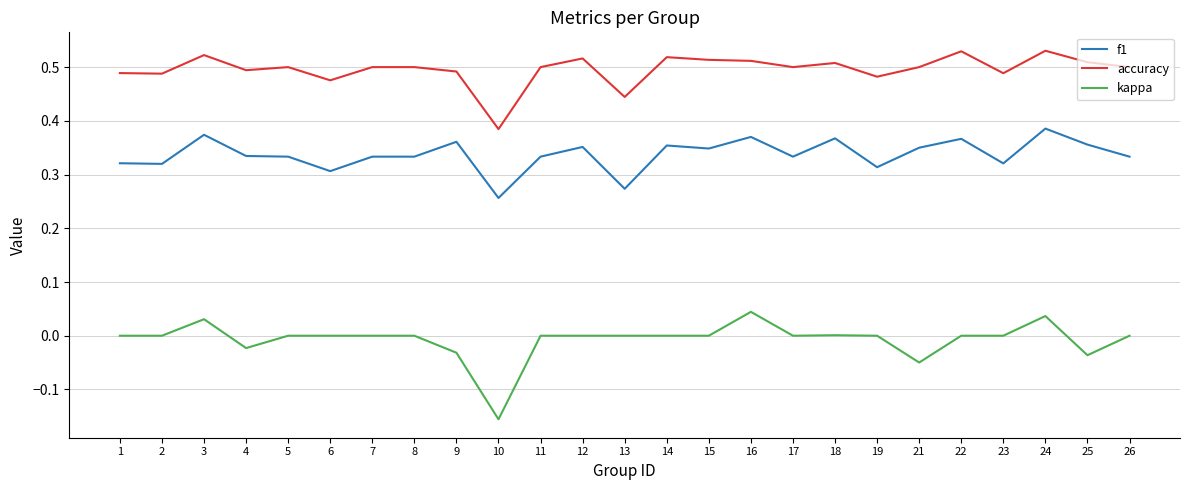

True or false: f1 and kappa intersect in this chart.

False